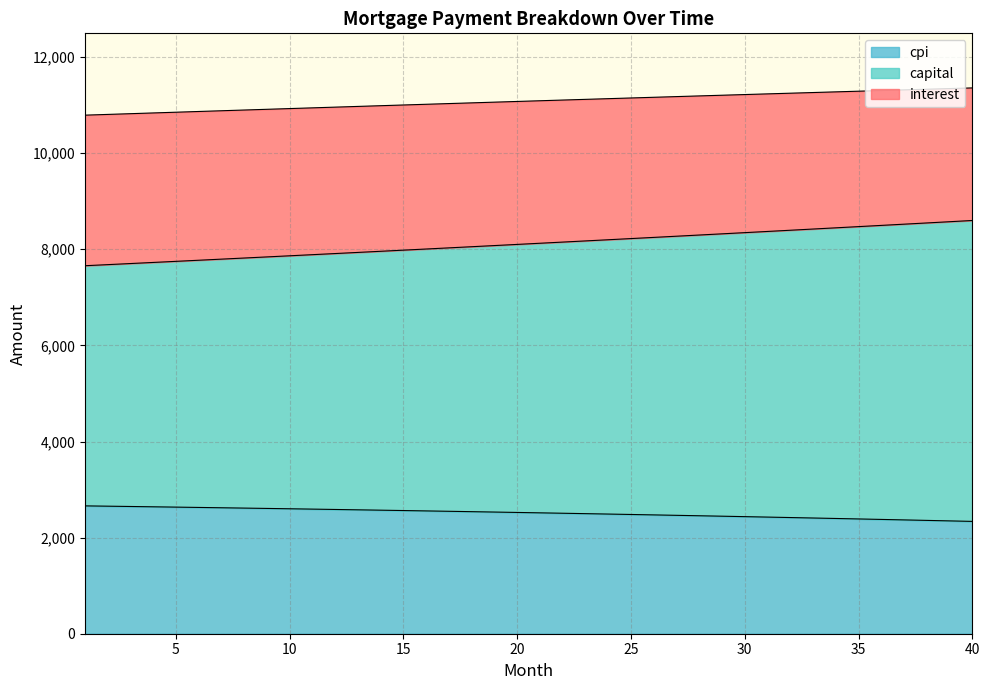

What is the difference between the maximum and minimum values in the cpi series?

322.9